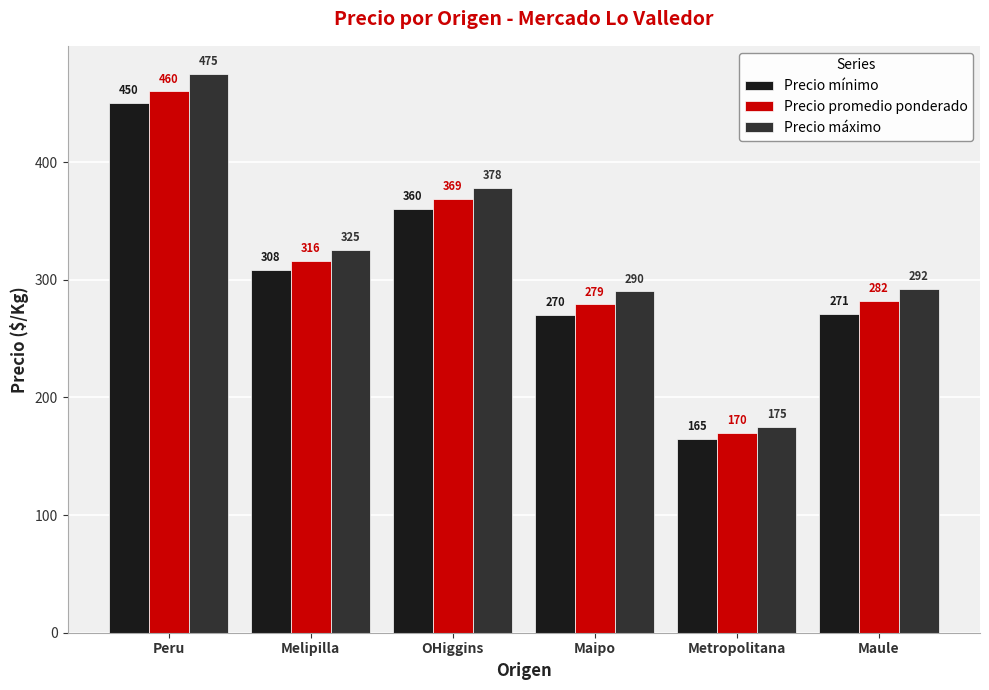

What is the total value across all series at OHiggins?

1107